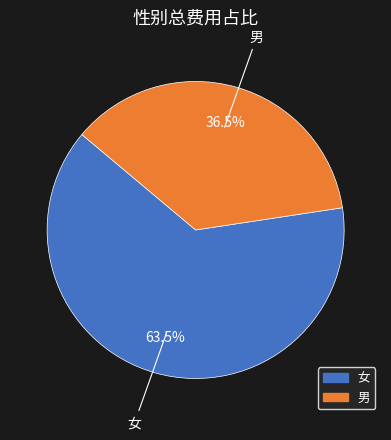

Is there a majority slice in this chart?

Yes